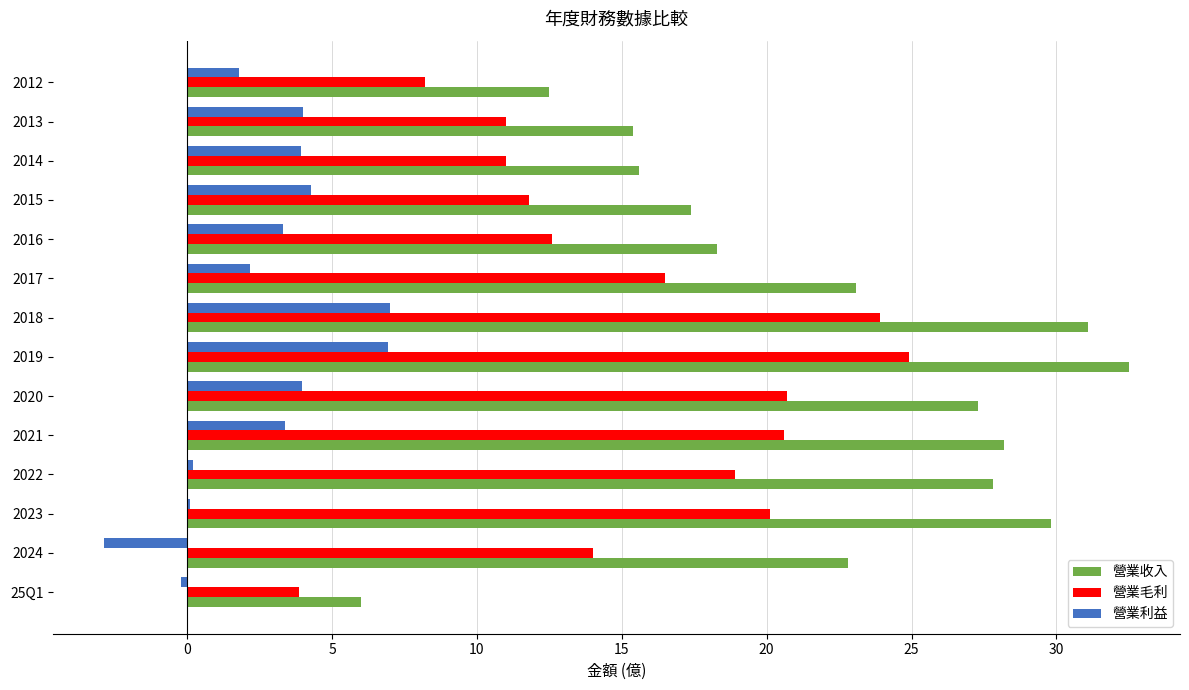

At which category is the sum across all series the highest?

2019